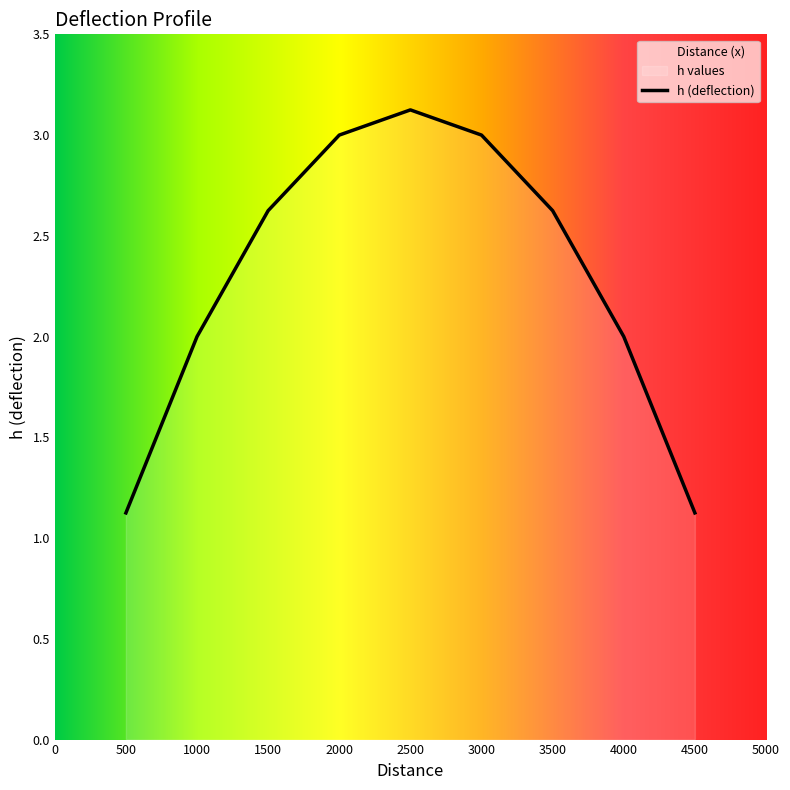

Is it true that the value at 4500 is 1.1?

True